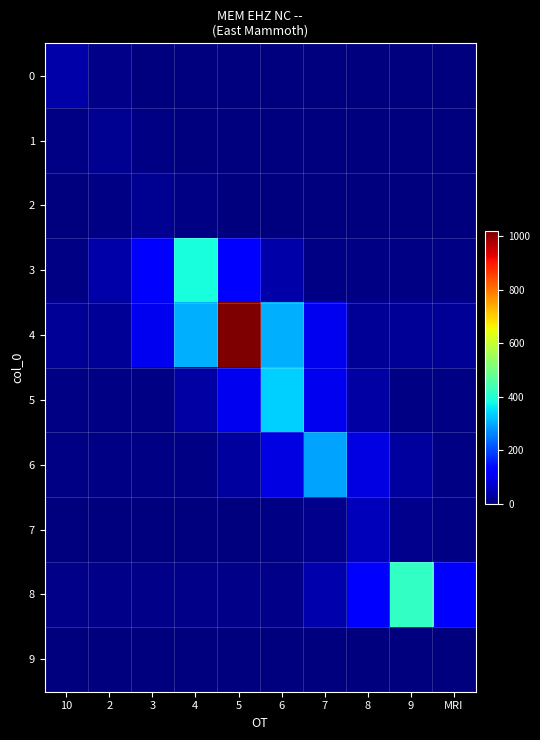

Which series has the largest range (max minus min)?

4